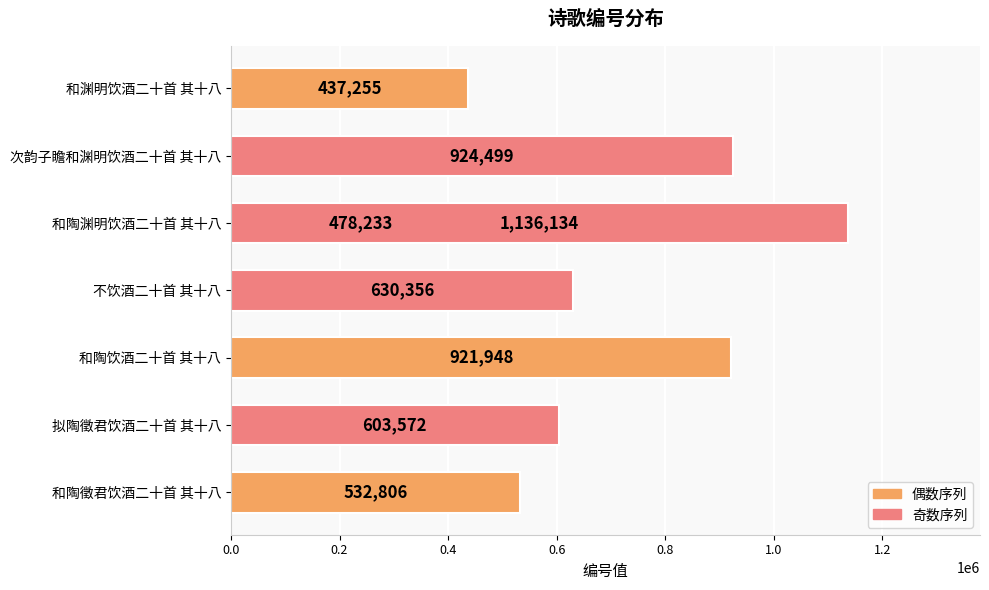

What is the average value?

708100